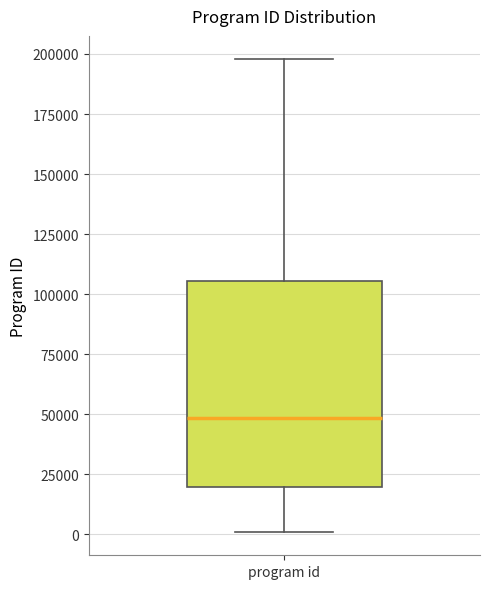

Transcribe this box plot: give where the median line is, the range the box spans, and where the two whiskers end, as read against the y-axis. The values are not printed on the chart, so give them approximately, as read against the axis.

median 50000, box 20000 to 105000, whiskers 0 to 200000